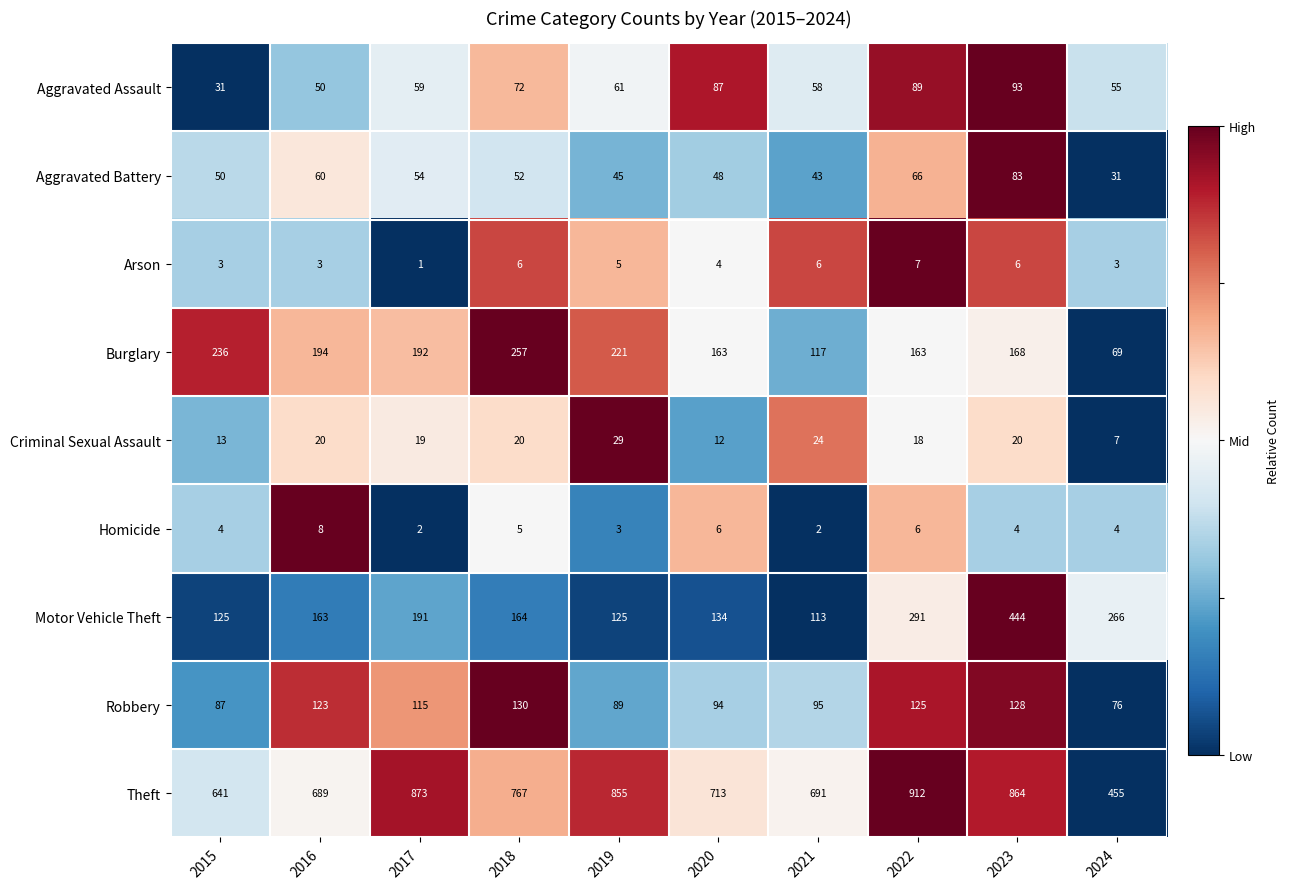

Which label corresponds to the smallest value in the chart?

2017